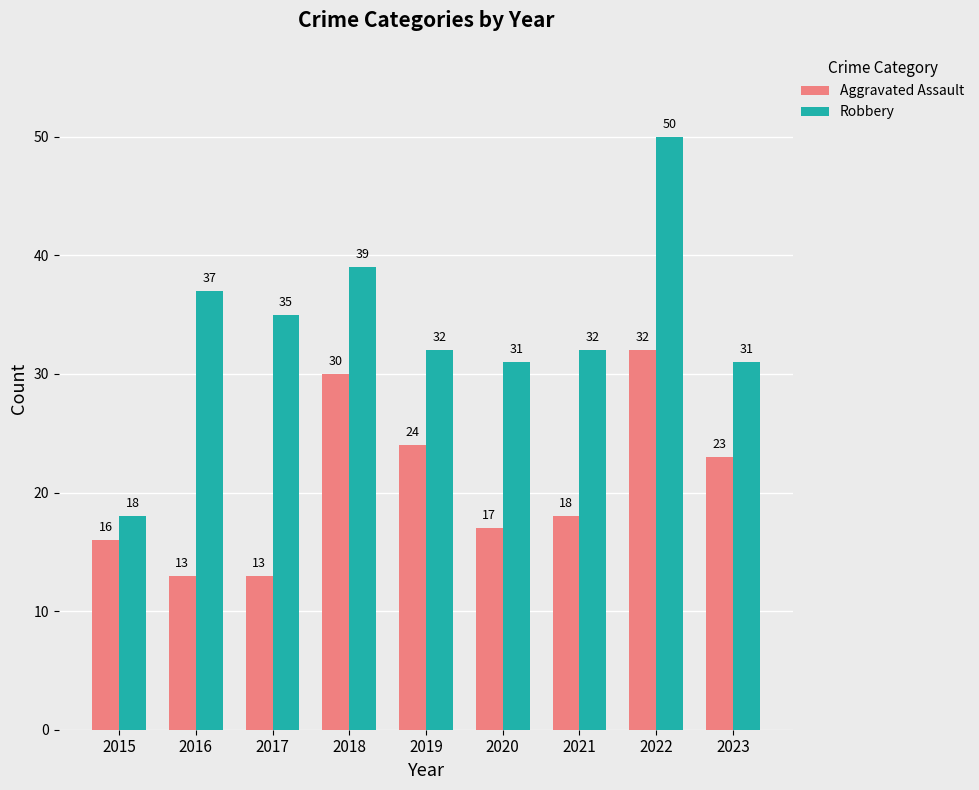

At which label does Robbery first exceed 32?

2016